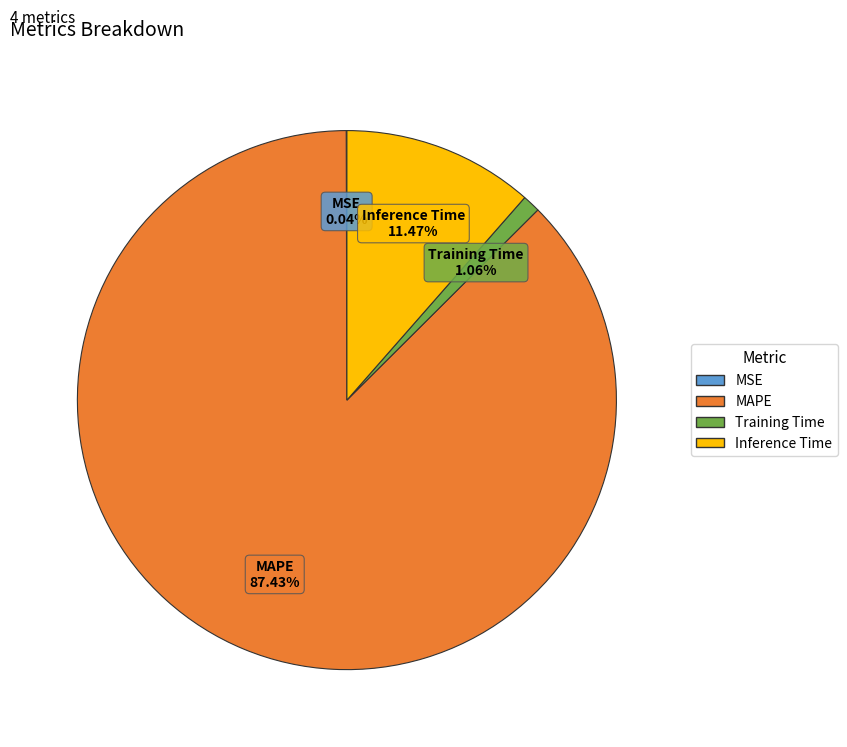

To the nearest percent, what is the difference between the largest and smallest slice percentages?

87%